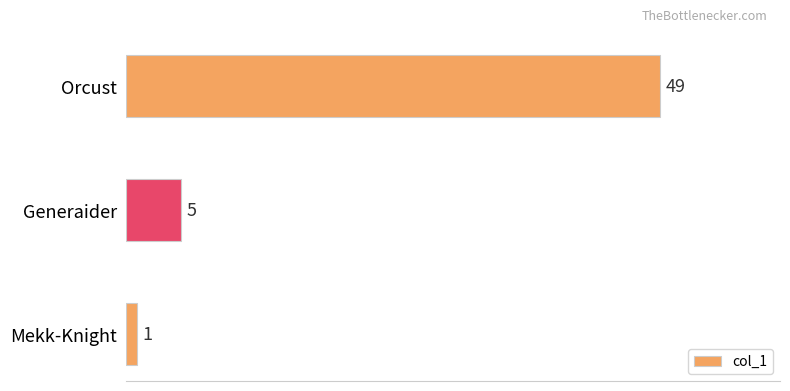

What is the difference between the maximum and minimum values?

48